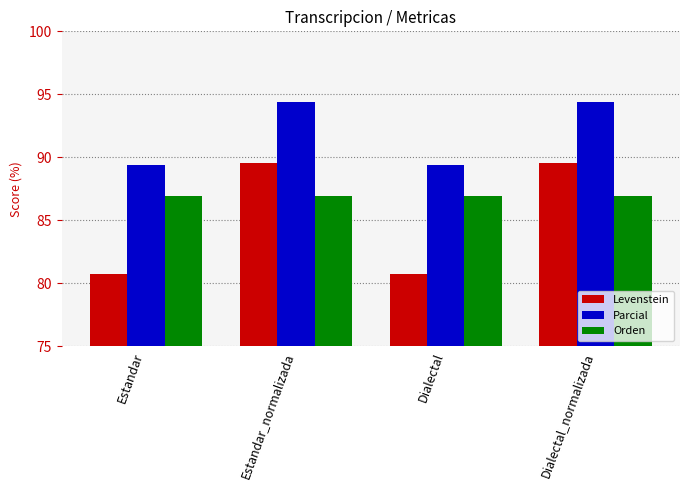

List the series in order of their peak value, highest first.

Parcial, Levenstein, Orden